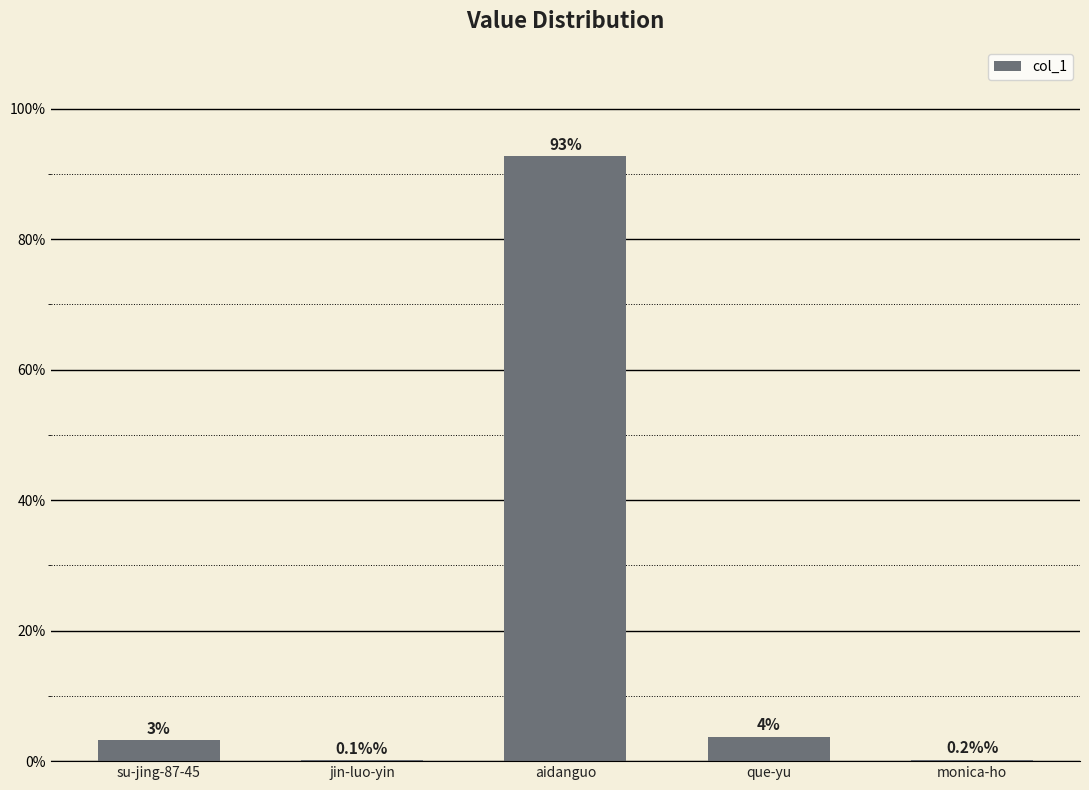

How many distinct data groups are displayed?

1